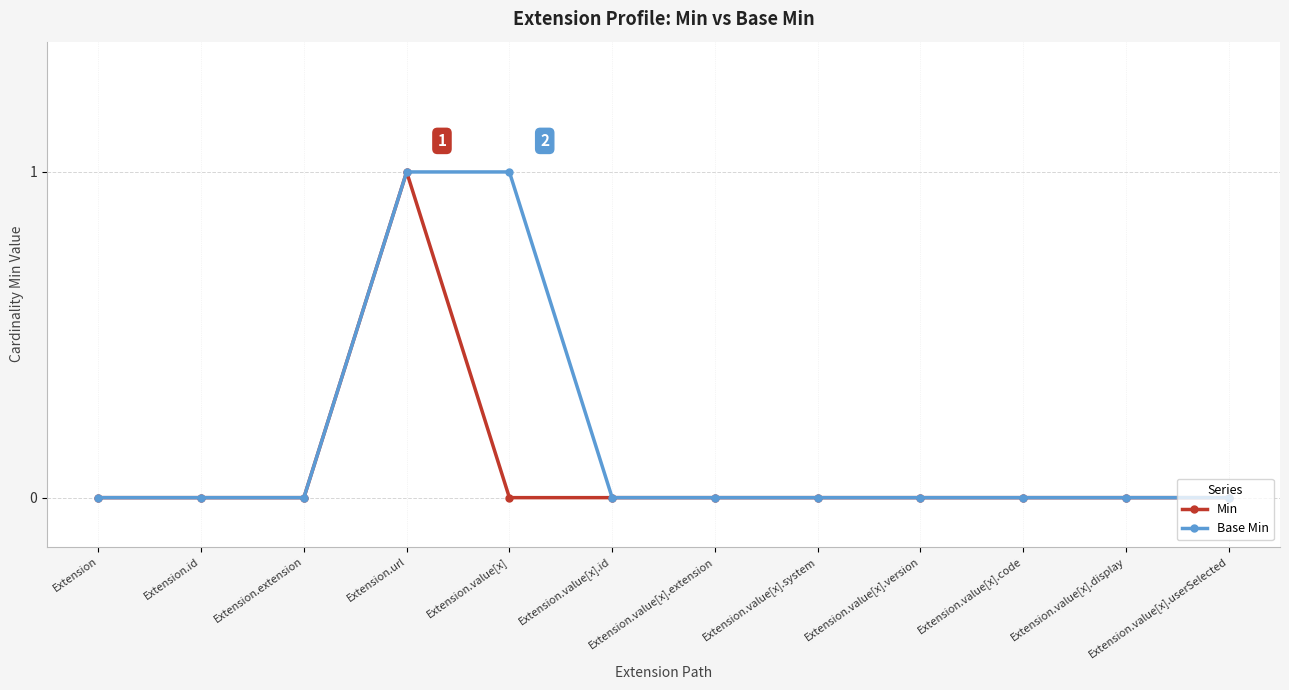

Which series changed the most between Extension.extension and Extension.value[x]?

Base Min